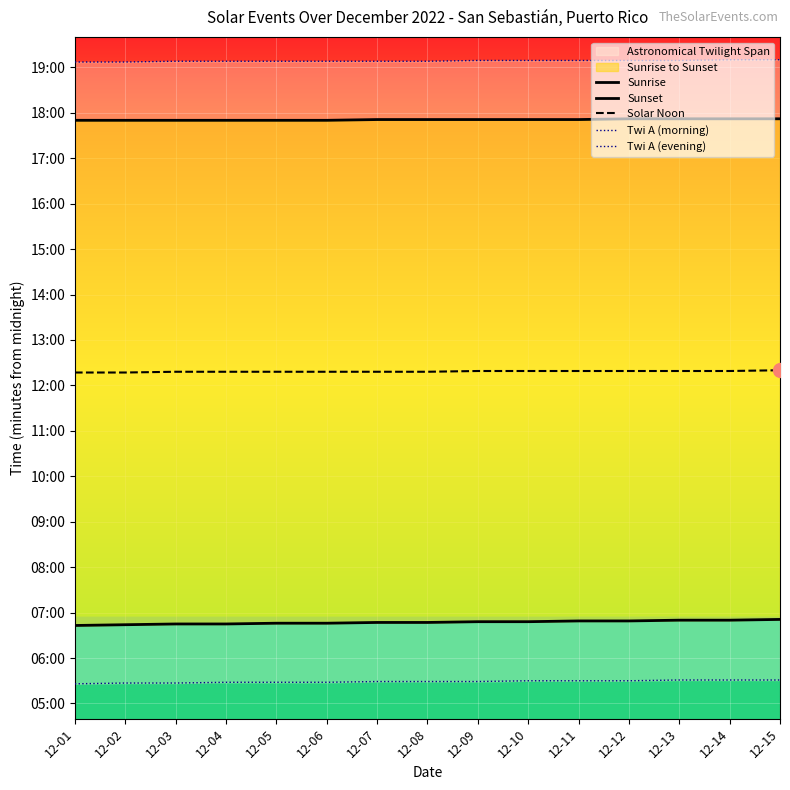

Reading left to right, what are all the values shown in this chart?

Sunrise: 403	404	405	405	406	406	407	407	408	408	409	409	410	410	411
Sunset: 1070	1070	1070	1070	1070	1070	1071	1071	1071	1071	1071	1072	1072	1072	1072
Solar Noon: 737	737	738	738	738	738	738	738	739	739	739	739	739	739	740
Twi A (morning): 326	327	327	328	328	328	329	329	329	330	330	330	331	331	331
Twi A (evening): 1147	1147	1148	1148	1148	1148	1148	1148	1149	1149	1149	1149	1149	1150	1150